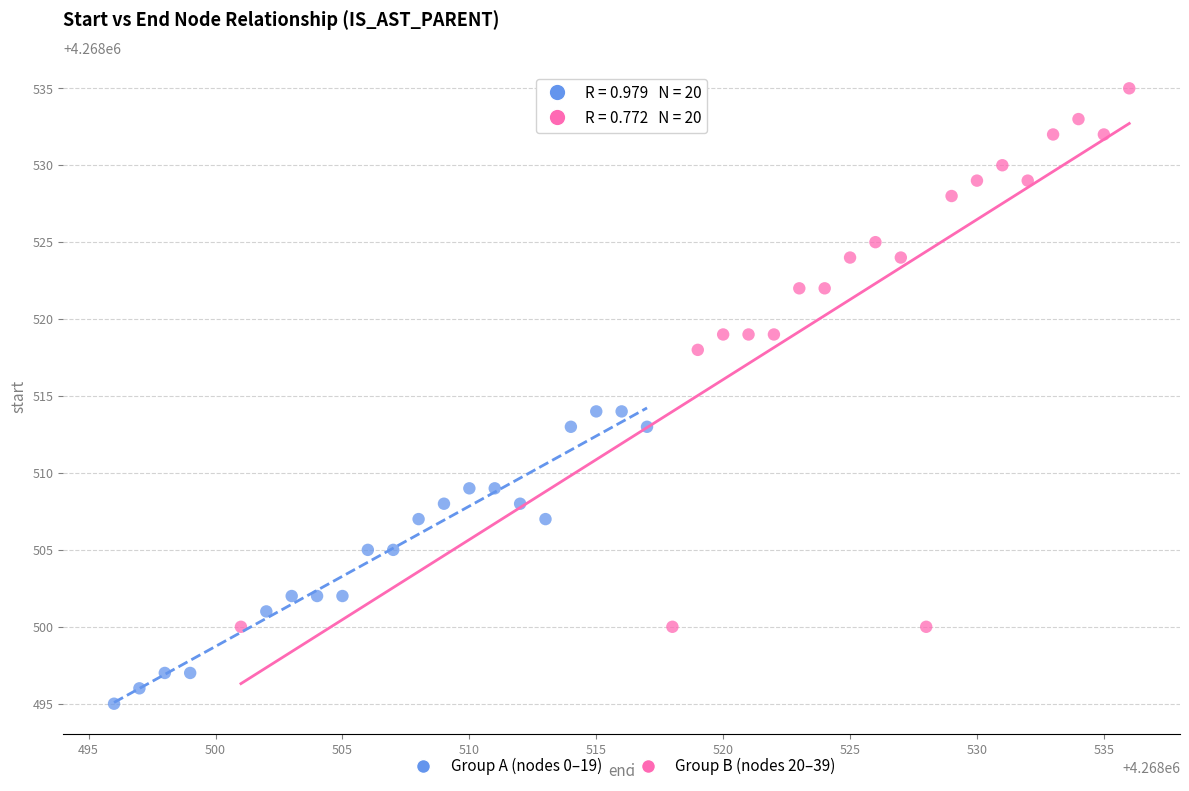

Which series reaches the maximum Y coordinate?

Group B (nodes 20–39)